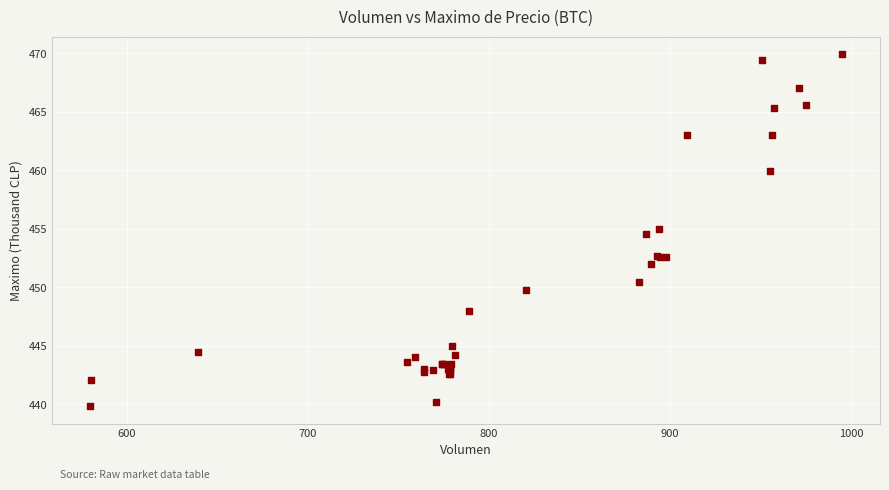

What Y value in the scatter plot is closest to 454?

454.5